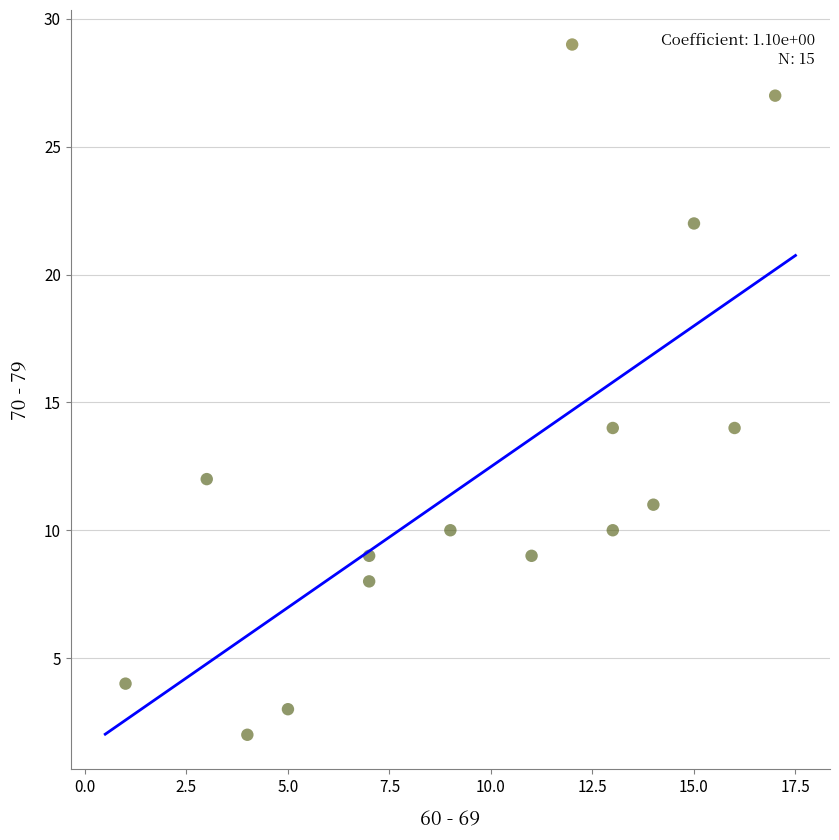

What is the range of X values (max minus min)?

16